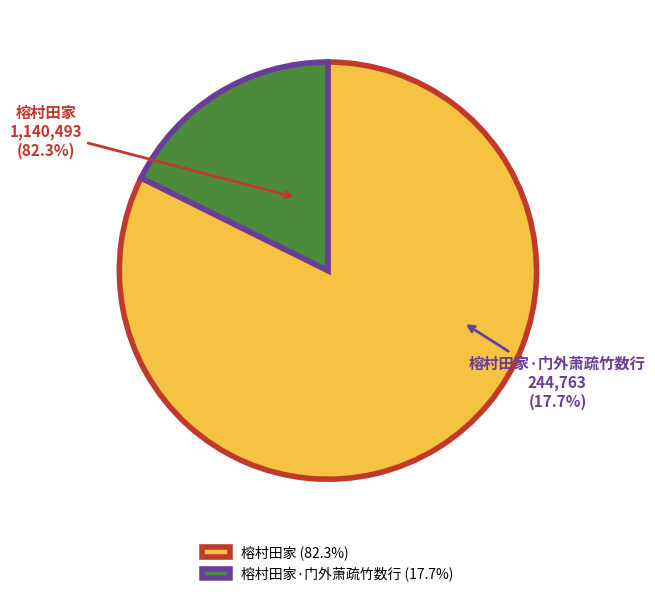

The 榕村田家·门外萧疏竹数行 slice represents 18% of the pie. True or false?

True